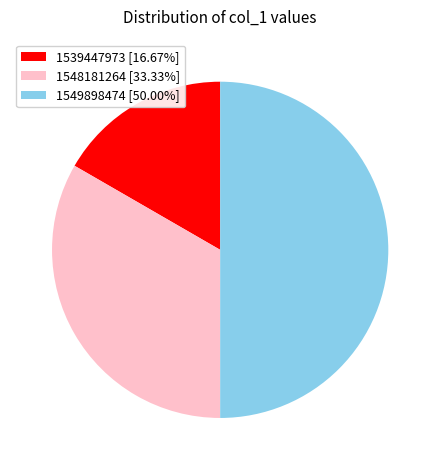

Combined, do 1549898474 [50.00%] and 1539447973 [16.67%] account for over 50%?

Yes